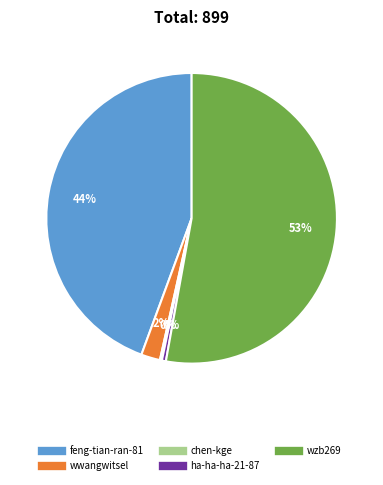

True or false: ha-ha-ha-21-87 accounts for 0% of the total.

True